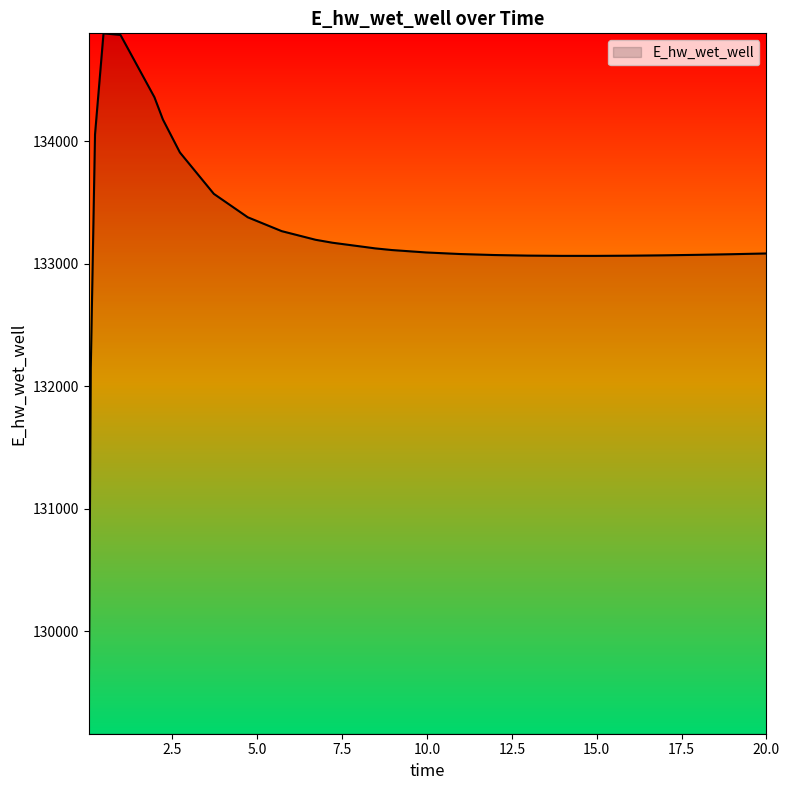

What is the maximum value shown in the chart?

134880.0